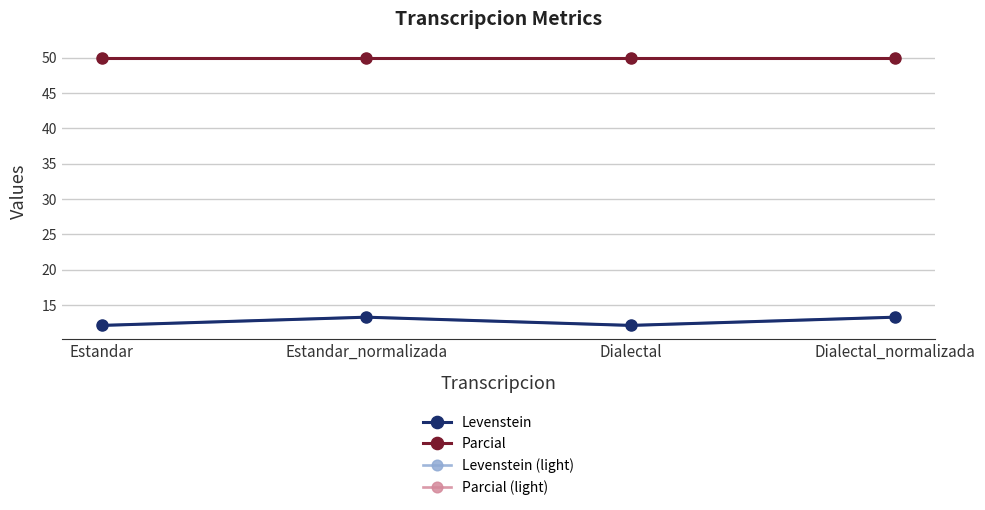

Reading left to right, transcribe all the data shown in this chart.

Levenstein: 12.1	13.3	12.1	13.3
Parcial: 50.0	50.0	50.0	50.0
Levenstein (light): 12.1	13.3	12.1	13.3
Parcial (light): 50.0	50.0	50.0	50.0